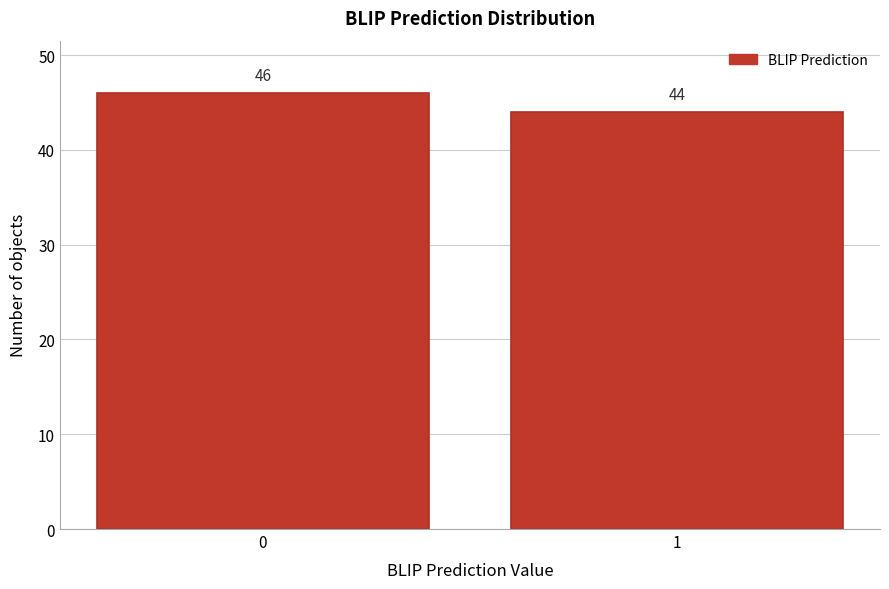

Reading left to right, what are all the values shown in this chart?

46	44